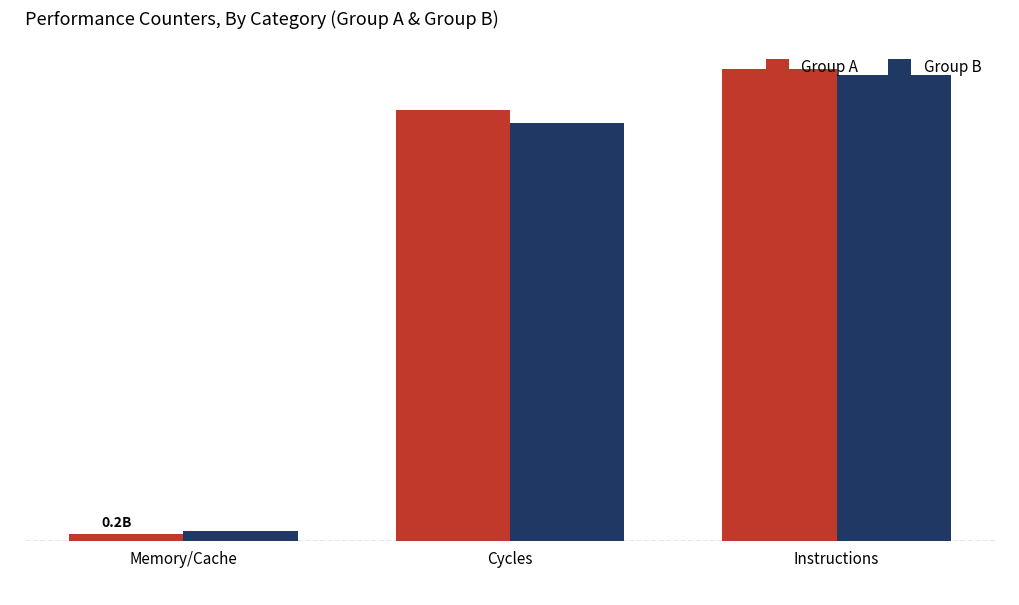

At how many categories does at least one series exceed 9162211409?

2